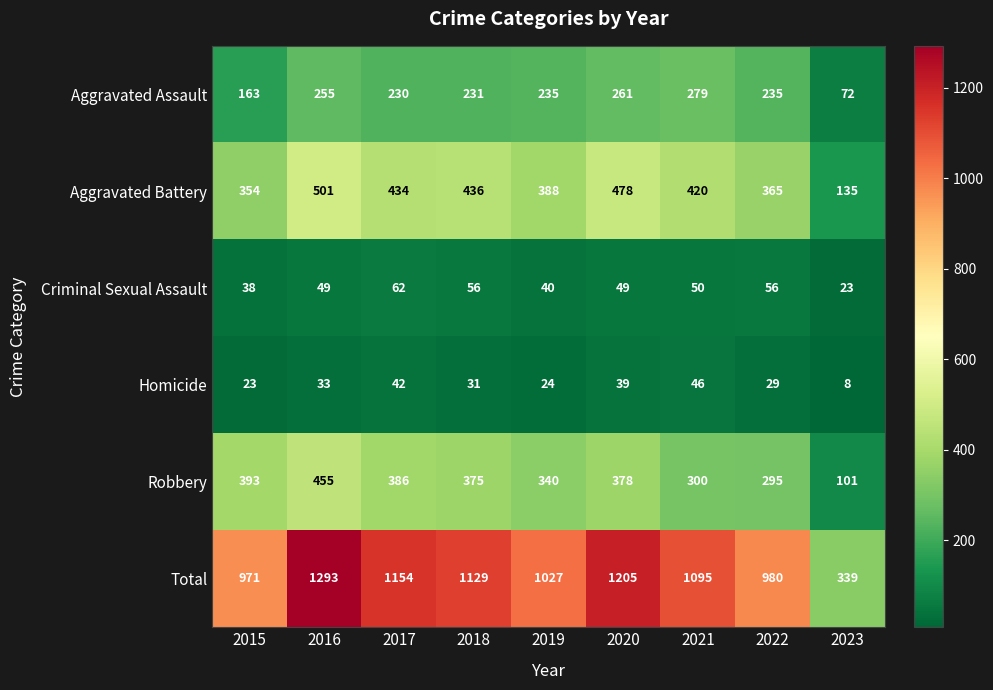

The value of Aggravated Battery at 2022 is 365. True or false?

True